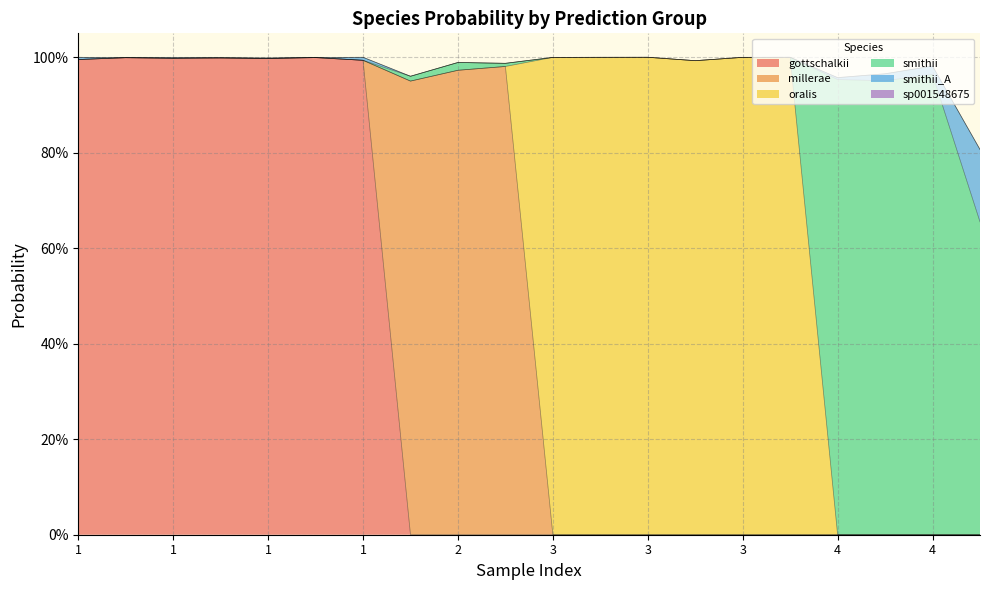

What is the value of the s__Methanobrevibacter_A smithii point at the 8th from the left?

0.9